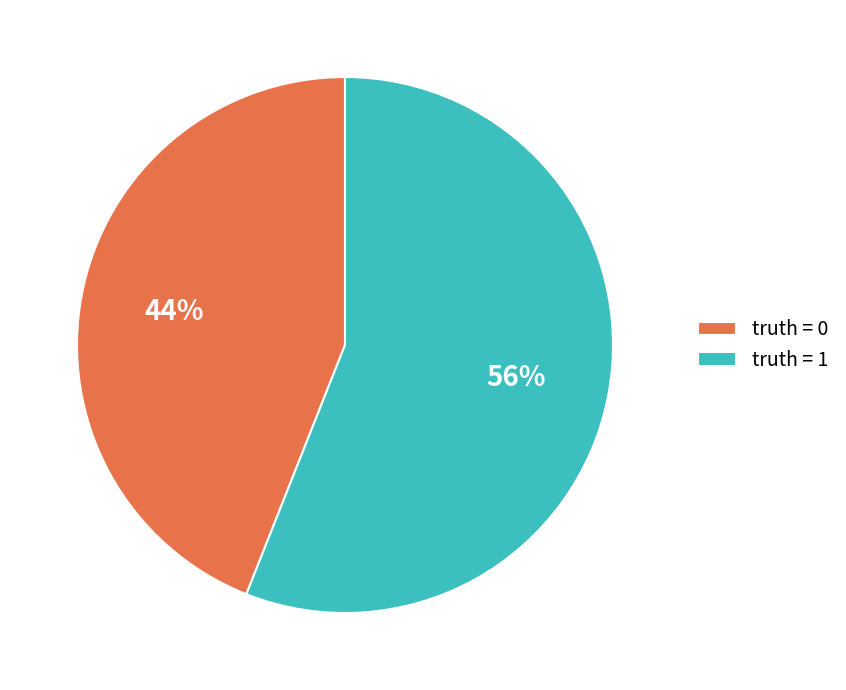

To the nearest percent, what is the difference between the truth = 1 and truth = 0 slice percentages?

12%